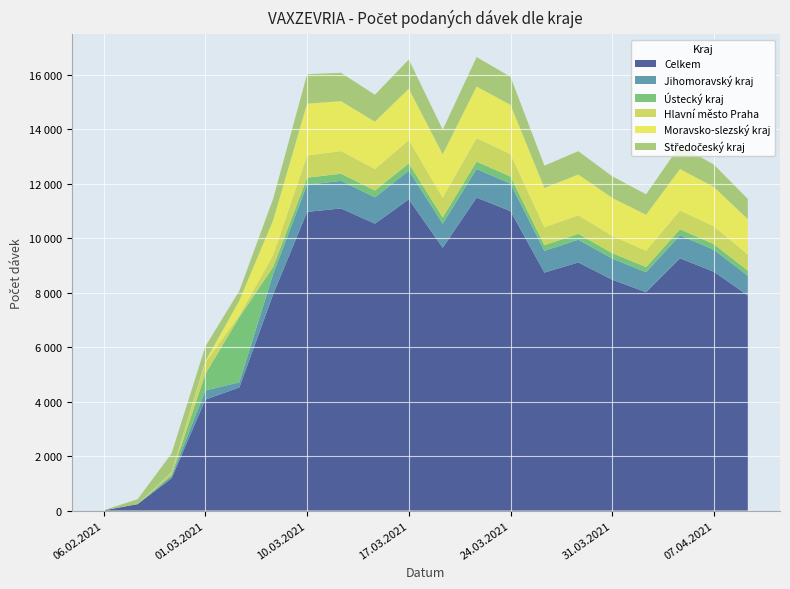

Reading left to right, transcribe all the data shown in this chart.

Celkem: 06.02.2021=7	11.02.2021=235	16.02.2021=1180	01.03.2021=4072	06.03.2021=4517	08.03.2021=7942	10.03.2021=10960	12.03.2021=11085	15.03.2021=10526	17.03.2021=11419	19.03.2021=9643	22.03.2021=11482	24.03.2021=10987	26.03.2021=8732	29.03.2021=9104	31.03.2021=8471	02.04.2021=8012	05.04.2021=9254	07.04.2021=8764	09.04.2021=7894
Jihomoravský kraj: 06.02.2021=1	11.02.2021=0	16.02.2021=65	01.03.2021=333	06.03.2021=188	08.03.2021=746	10.03.2021=994	12.03.2021=1012	15.03.2021=967	17.03.2021=1049	19.03.2021=883	22.03.2021=1051	24.03.2021=1006	26.03.2021=799	29.03.2021=833	31.03.2021=775	02.04.2021=733	05.04.2021=847	07.04.2021=802	09.04.2021=723
Ústecký kraj: 06.02.2021=0	11.02.2021=0	16.02.2021=69	01.03.2021=613	06.03.2021=2391	08.03.2021=254	10.03.2021=260	12.03.2021=263	15.03.2021=249	17.03.2021=270	19.03.2021=228	22.03.2021=271	24.03.2021=260	26.03.2021=207	29.03.2021=215	31.03.2021=200	02.04.2021=189	05.04.2021=218	07.04.2021=207	09.04.2021=186
Hlavní město Praha: 06.02.2021=2	11.02.2021=0	16.02.2021=93	01.03.2021=420	06.03.2021=59	08.03.2021=436	10.03.2021=812	12.03.2021=830	15.03.2021=788	17.03.2021=855	19.03.2021=723	22.03.2021=859	24.03.2021=821	26.03.2021=654	29.03.2021=680	31.03.2021=632	02.04.2021=598	05.04.2021=690	07.04.2021=654	09.04.2021=589
Moravsko-slezský kraj: 06.02.2021=2	11.02.2021=0	16.02.2021=2	01.03.2021=45	06.03.2021=547	08.03.2021=1280	10.03.2021=1905	12.03.2021=1832	15.03.2021=1739	17.03.2021=1886	19.03.2021=1594	22.03.2021=1897	24.03.2021=1812	26.03.2021=1443	29.03.2021=1500	31.03.2021=1395	02.04.2021=1321	05.04.2021=1524	07.04.2021=1444	09.04.2021=1302
Středočeský kraj: 06.02.2021=0	11.02.2021=181	16.02.2021=684	01.03.2021=545	06.03.2021=361	08.03.2021=789	10.03.2021=1080	12.03.2021=1040	15.03.2021=988	17.03.2021=1071	19.03.2021=906	22.03.2021=1079	24.03.2021=1031	26.03.2021=821	29.03.2021=854	31.03.2021=794	02.04.2021=752	05.04.2021=867	07.04.2021=822	09.04.2021=741